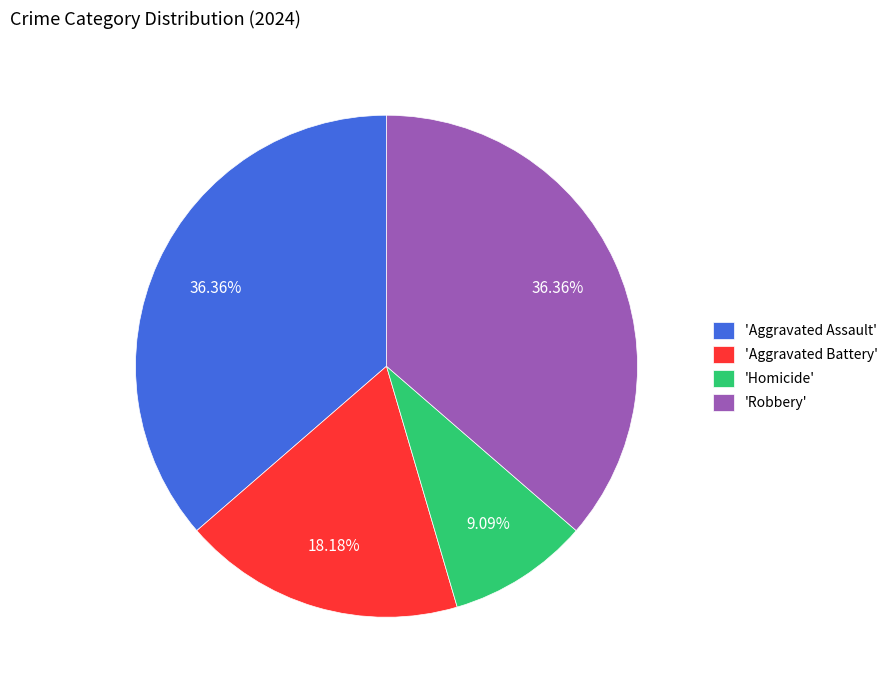

Which category has the smallest portion of the pie?

'Homicide'